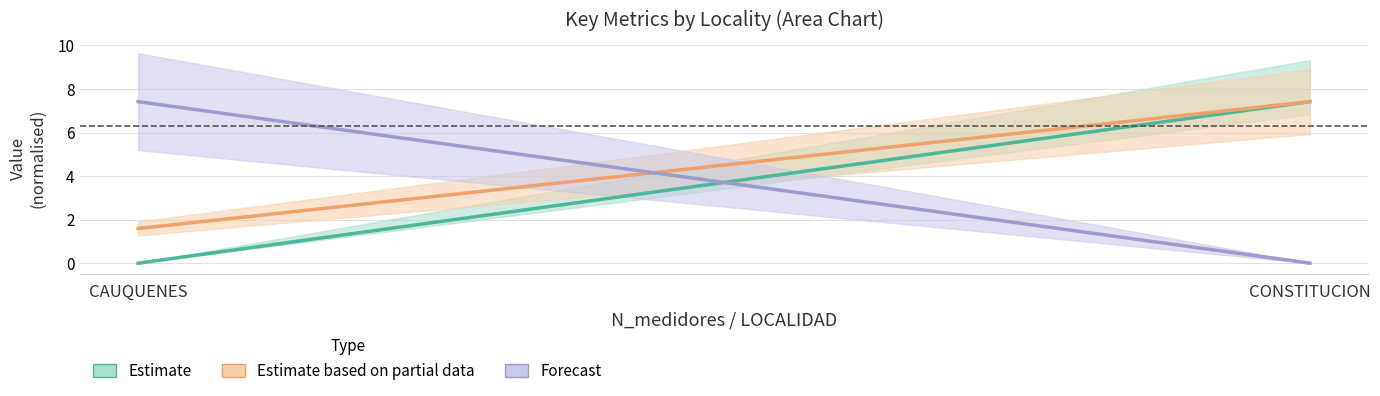

The Estimate series shows -3.3 at CAUQUENES. True or false?

False